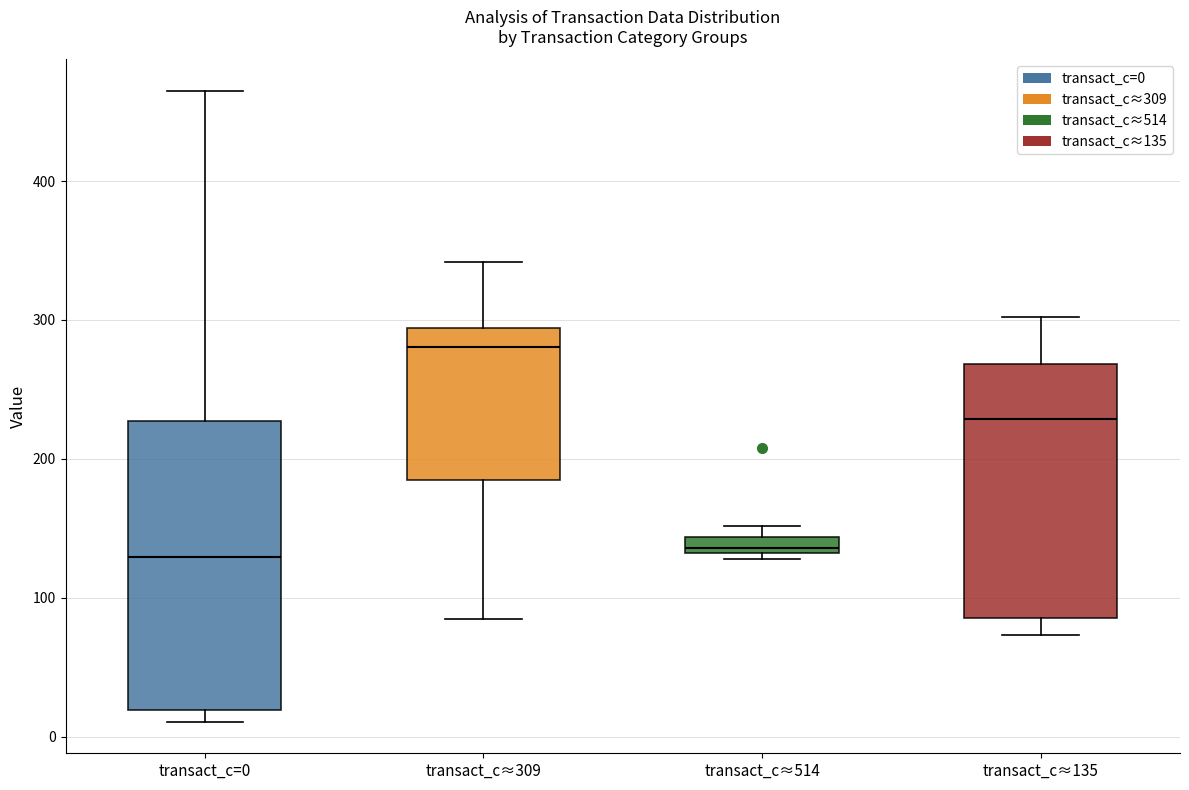

Where is the upper edge of the box for transact_c=0 on the y-axis? The values are not printed on the chart, so give them approximately, as read against the axis.

230